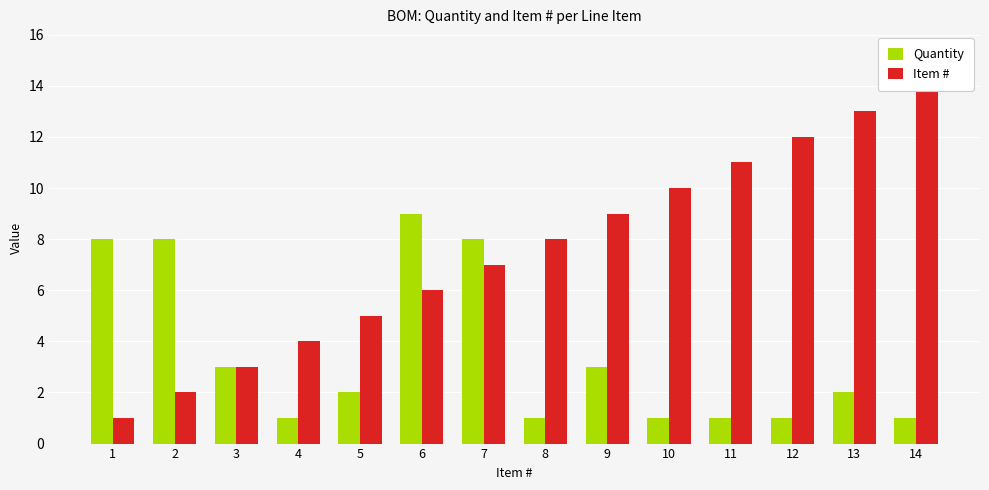

What is the sum of all Item # values?

105